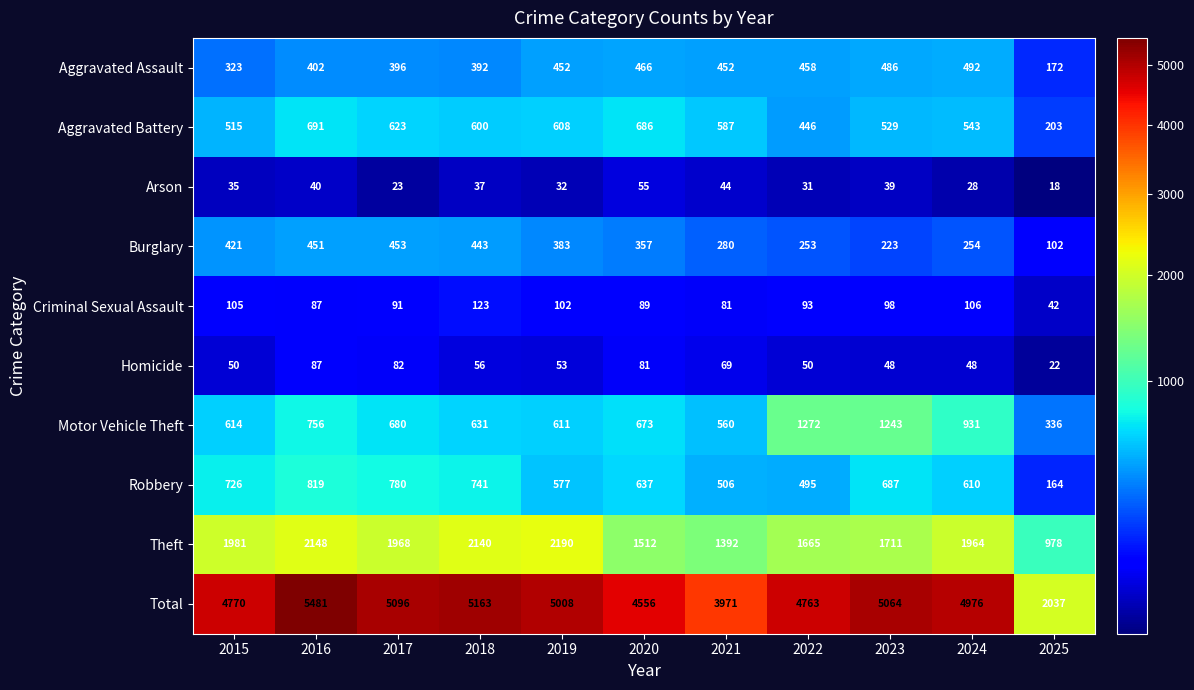

What is the difference between the maximum and minimum values in the Theft series?

1212